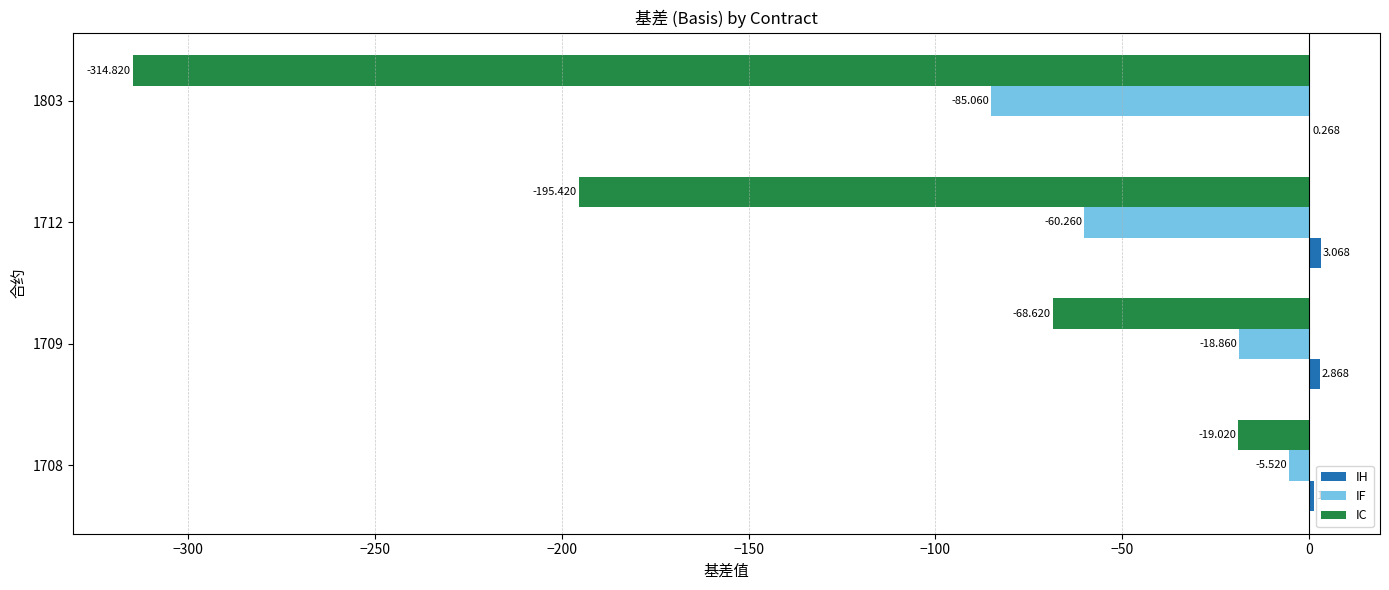

At which category is the sum across all series the highest?

1708